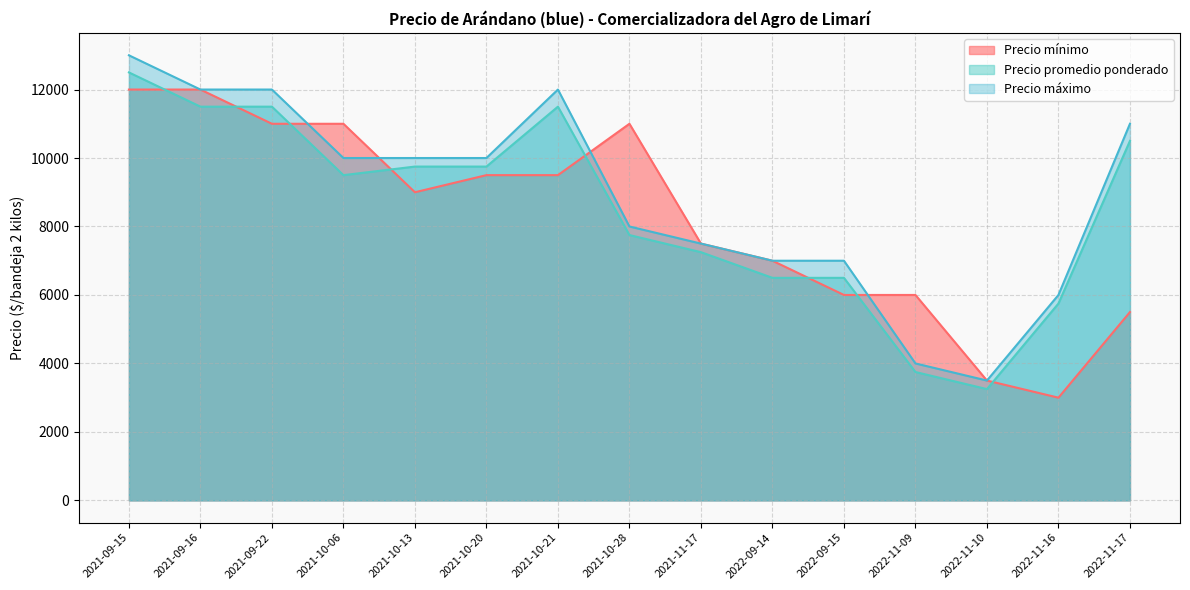

The Precio máximo series shows 8339 at 2022-11-16. True or false?

False